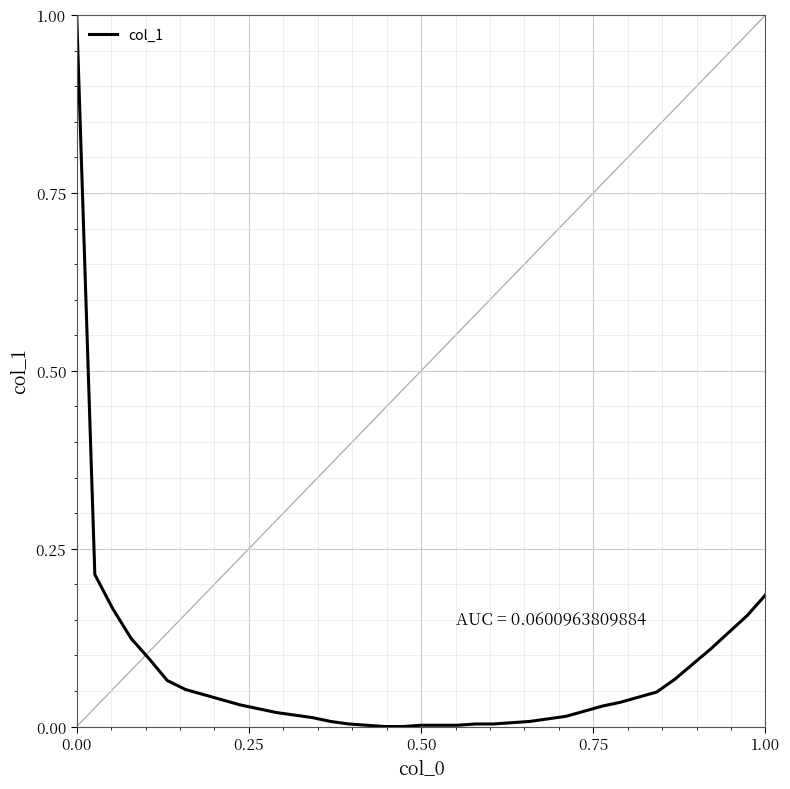

What is the difference between the maximum and minimum values?

1.0